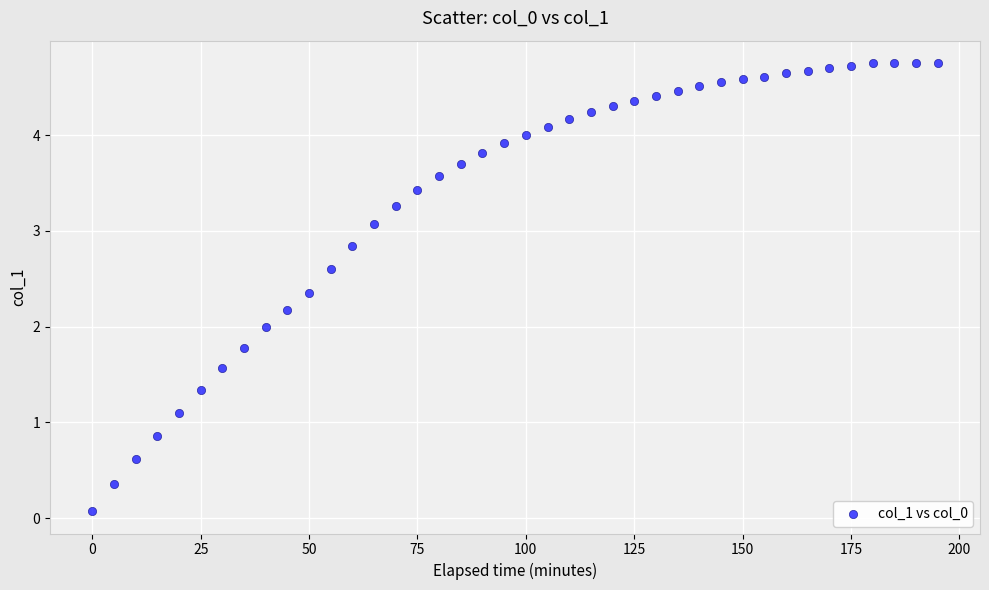

What is the range of X values (max minus min)?

195.0